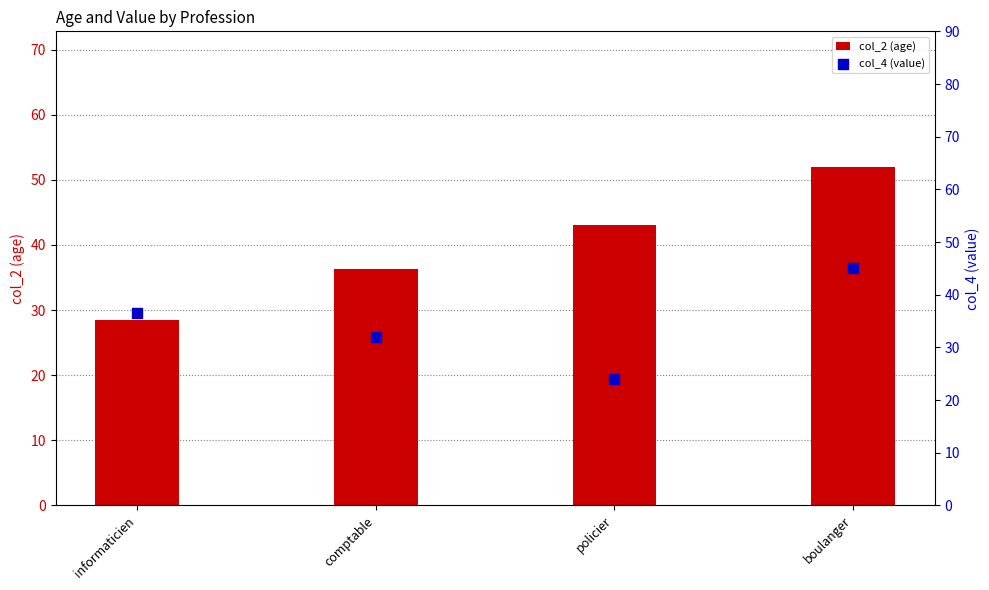

Is the value of col_2 (age) at comptable greater than the value of col_4 (value) at informaticien?

No